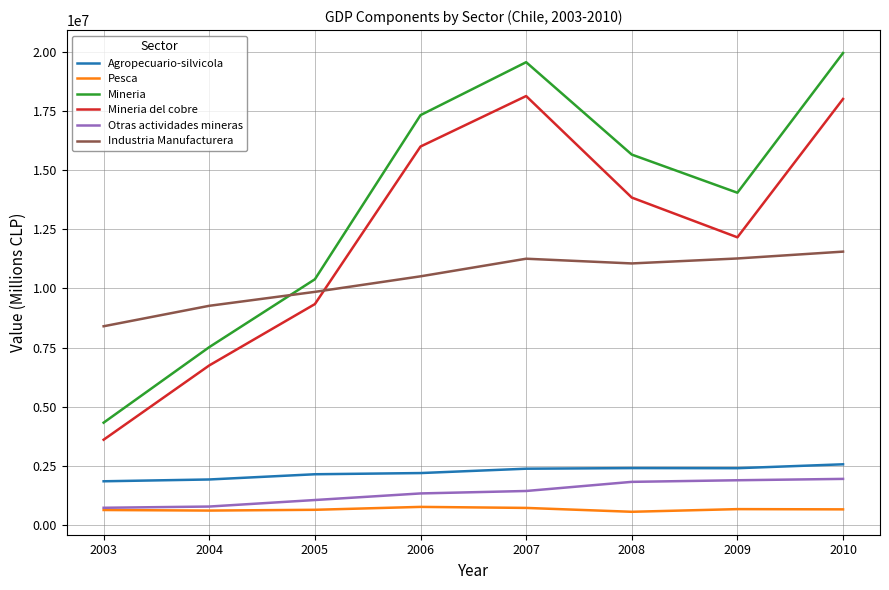

What is the spread (max minus min) of values at 2003?

7771554